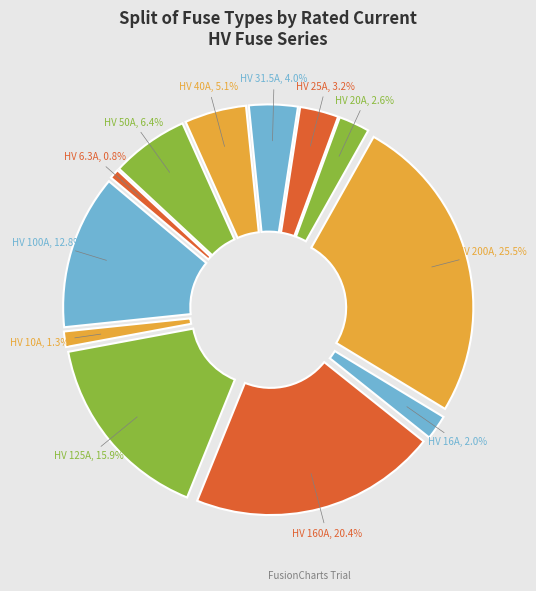

To the nearest percent, what is the difference between the largest and smallest slice percentages?

25%